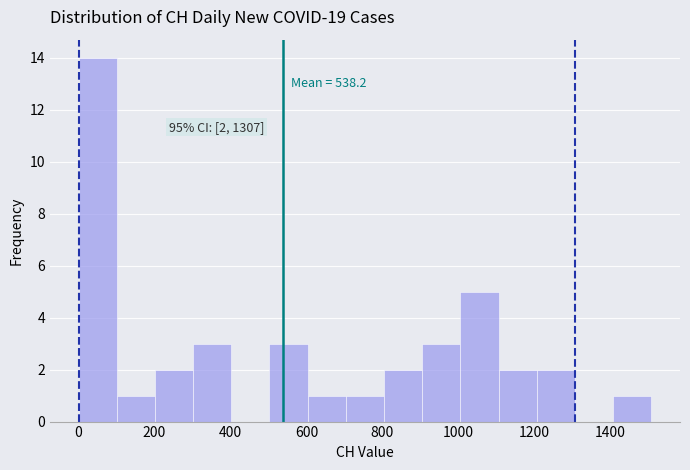

Over which range of the x-axis is the bar tallest?

0 to 100